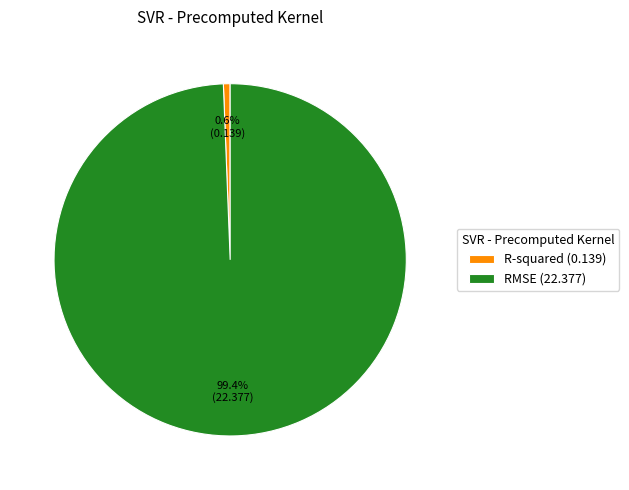

Which category has the smallest portion of the pie?

R-squared